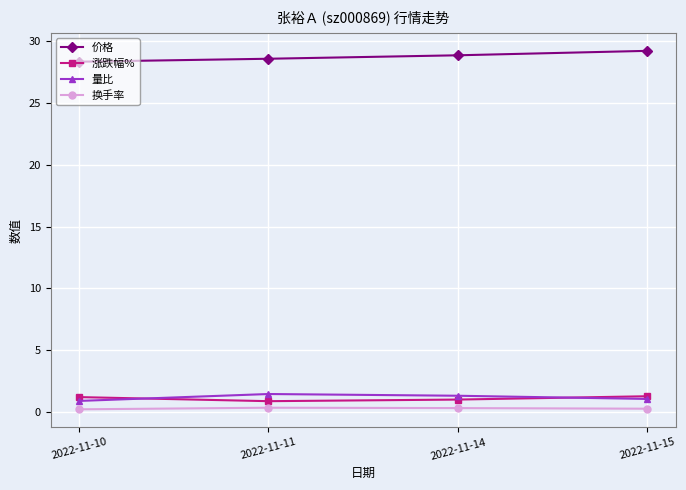

Rank the series at 2022-11-11 from lowest to highest value.

换手率, 涨跌幅%, 量比, 价格